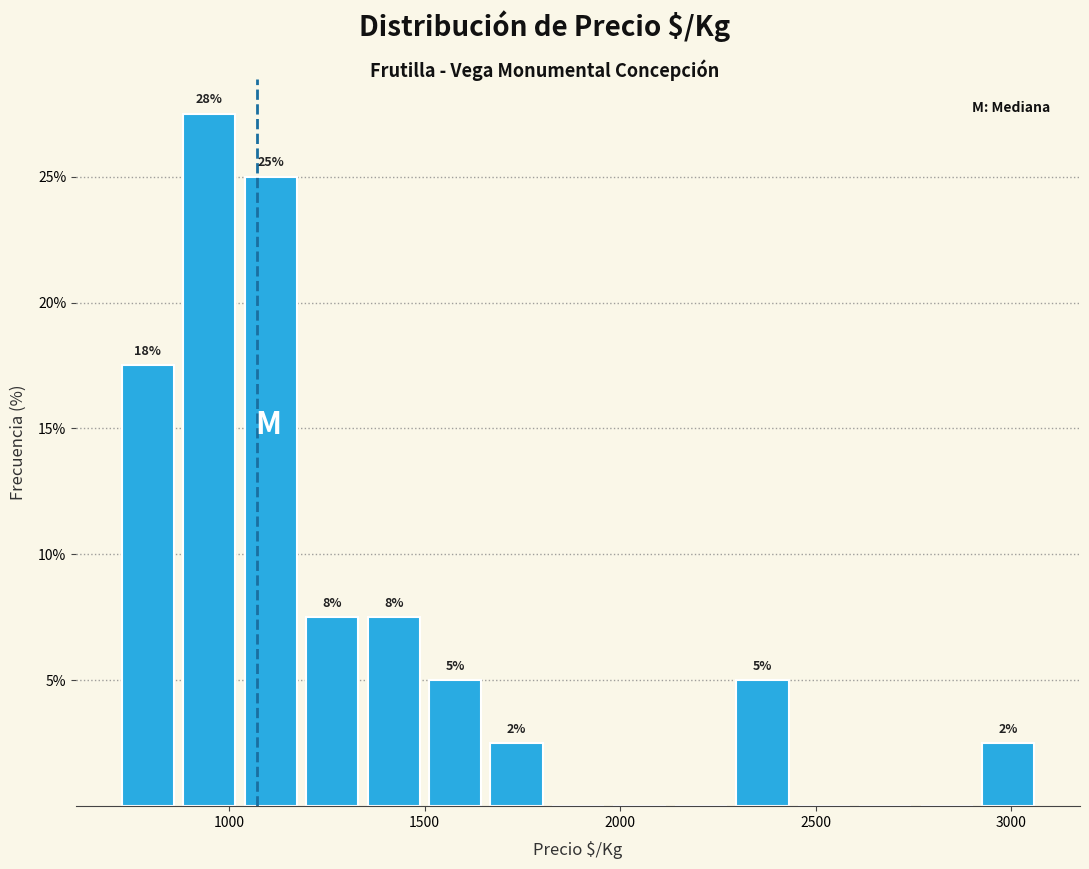

Read against the x-axis, roughly where is the centre of the tallest bar?

950